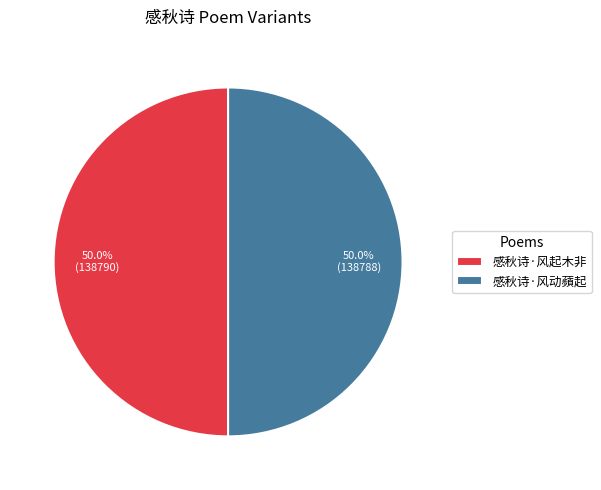

To the nearest percent, what is the average slice percentage?

50%